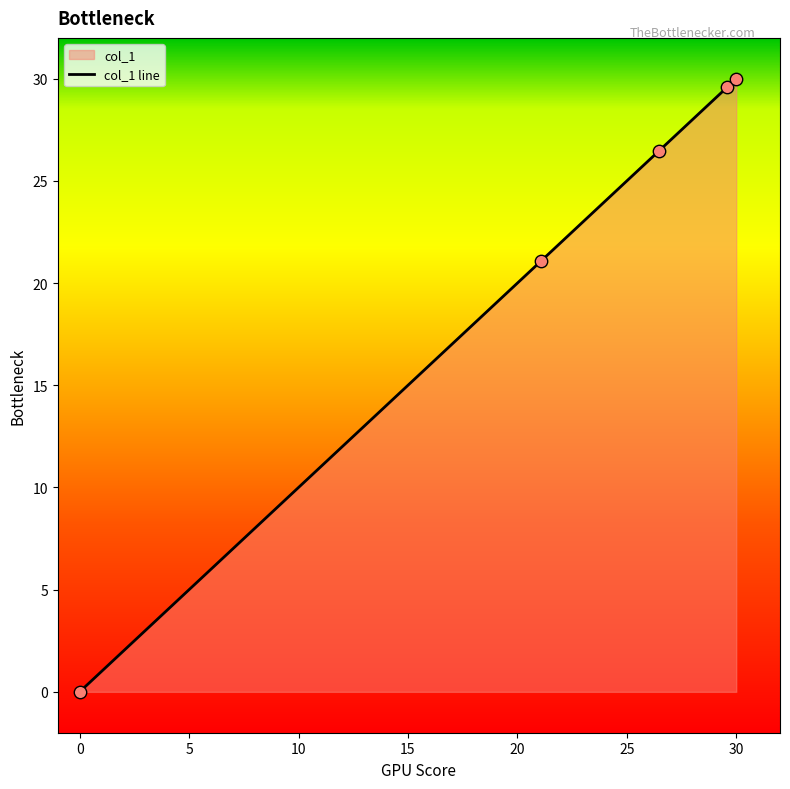

Which has a higher value, 21.071 or 0.0?

21.071